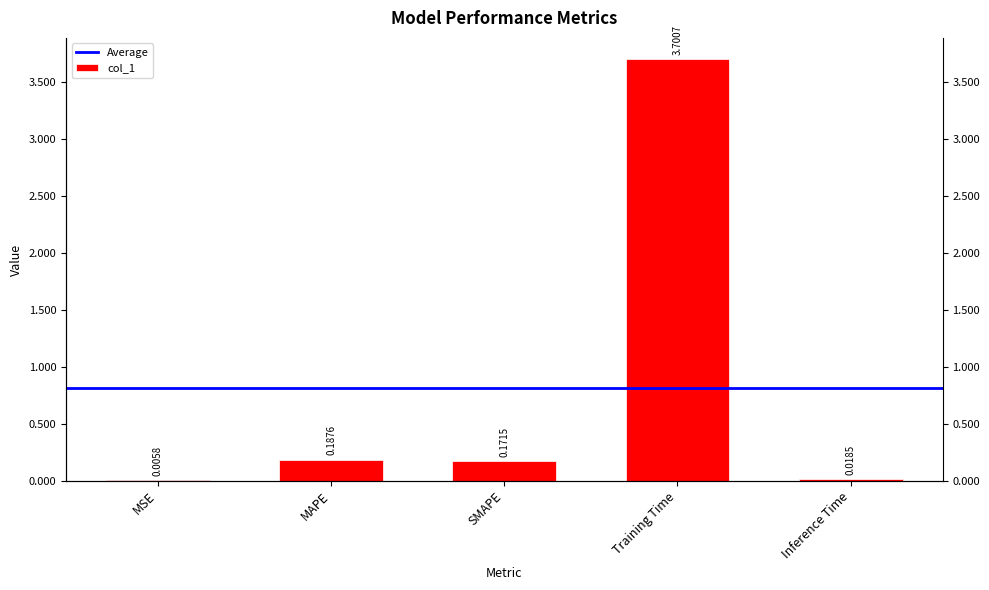

What is the greatest value displayed?

3.7